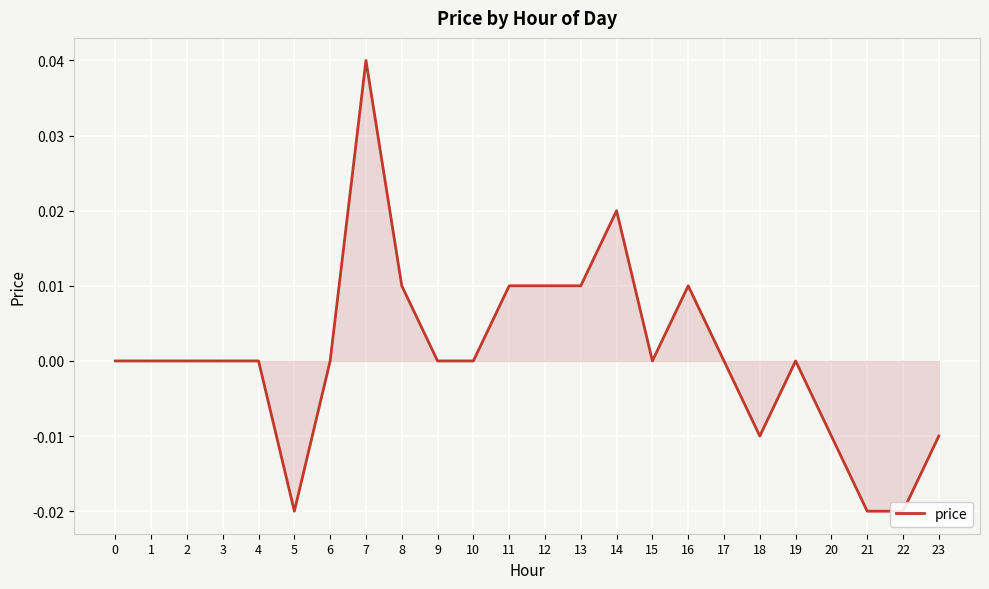

How many series are shown in this chart?

1